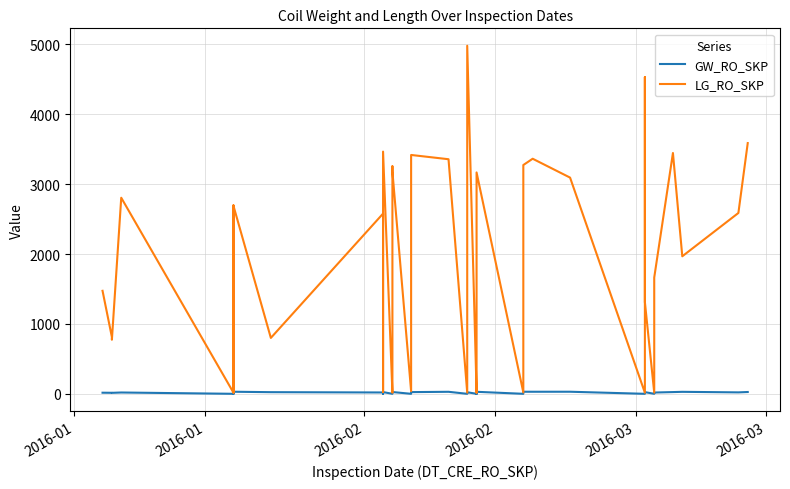

Which series has the largest range (max minus min)?

LG_RO_SKP